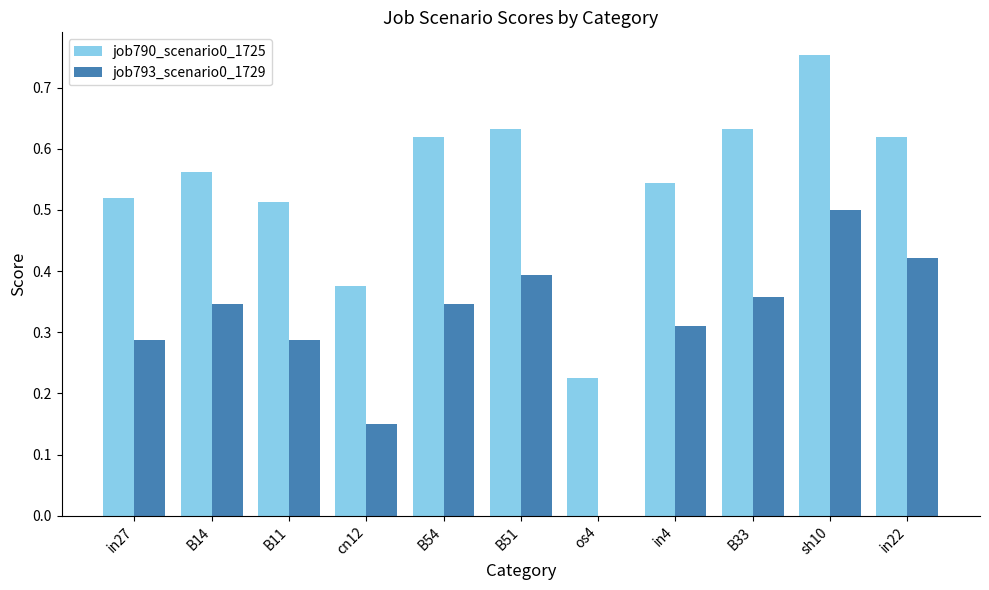

Which series changed the most between B54 and in4?

job790_scenario0_1725